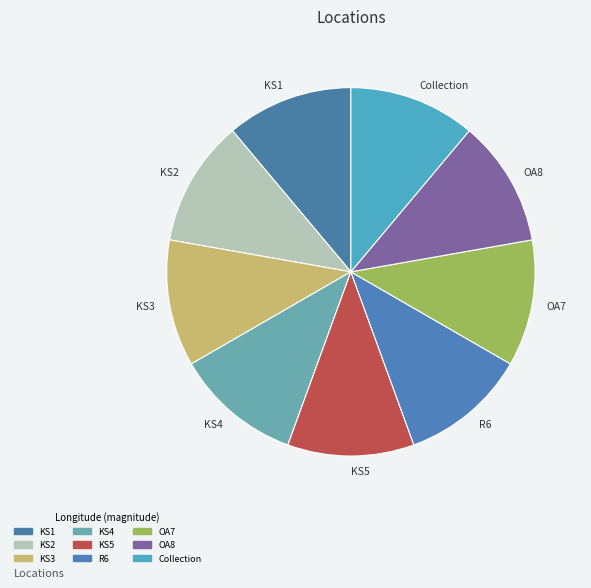

Is there a majority slice in this chart?

No